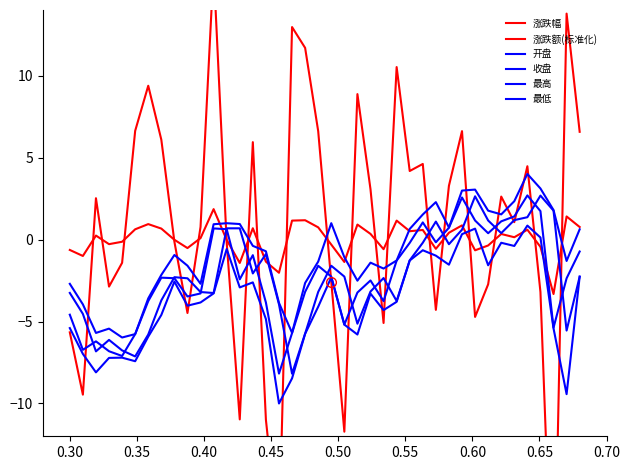

What is the average value of the 最低 series?

-3.8